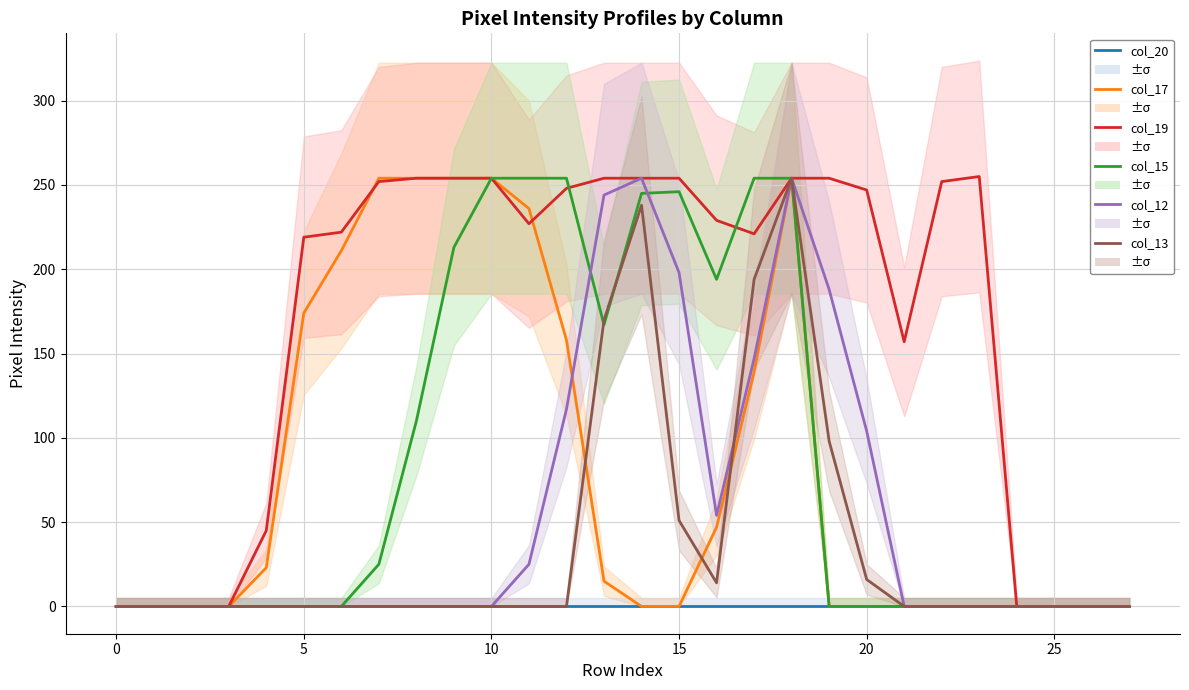

Where is the first local maximum for col_13?

14